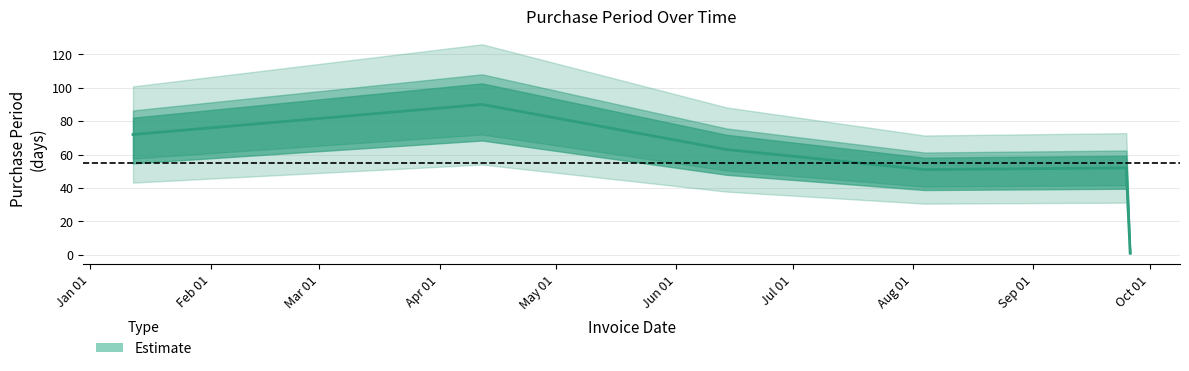

What is the average value?

55